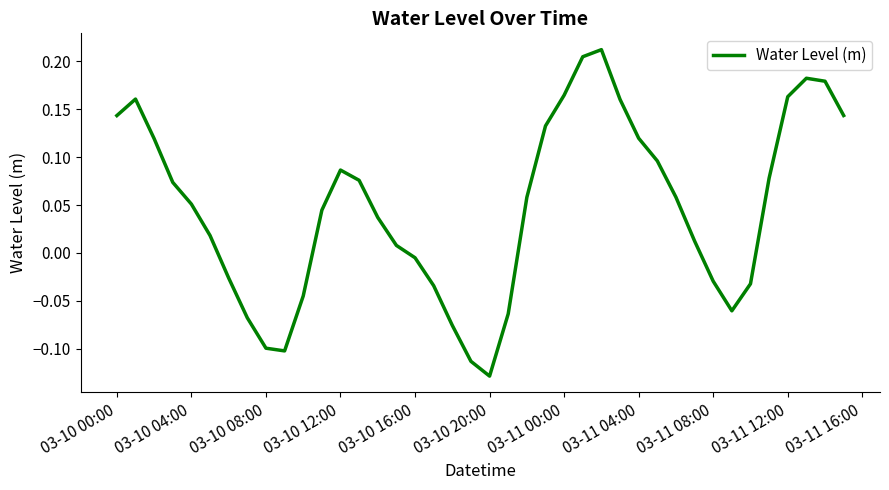

Does the chart have visible grid lines?

No